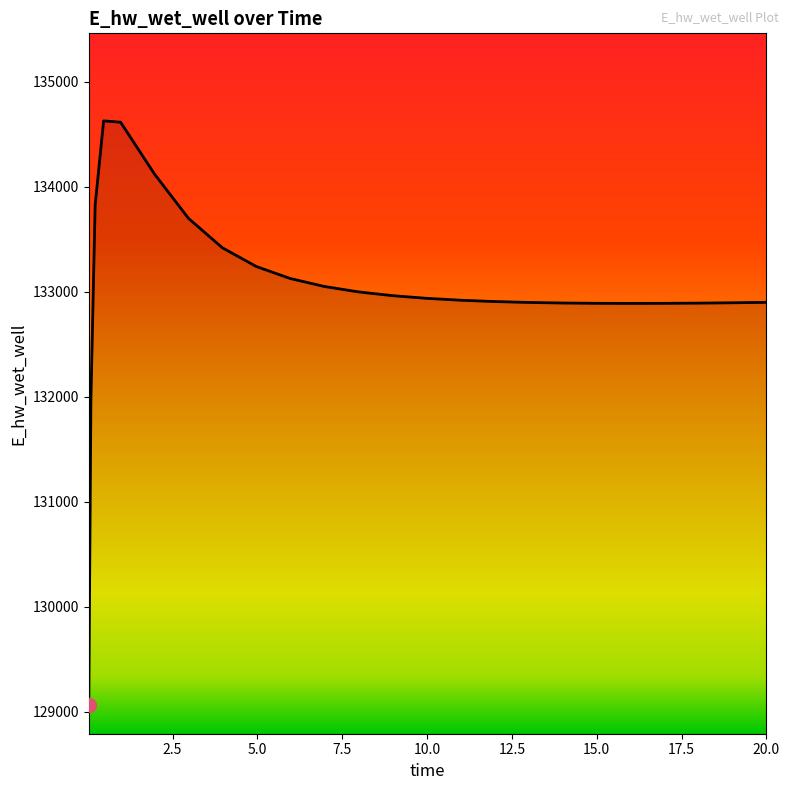

Is this an area chart (filled region under the line)?

No